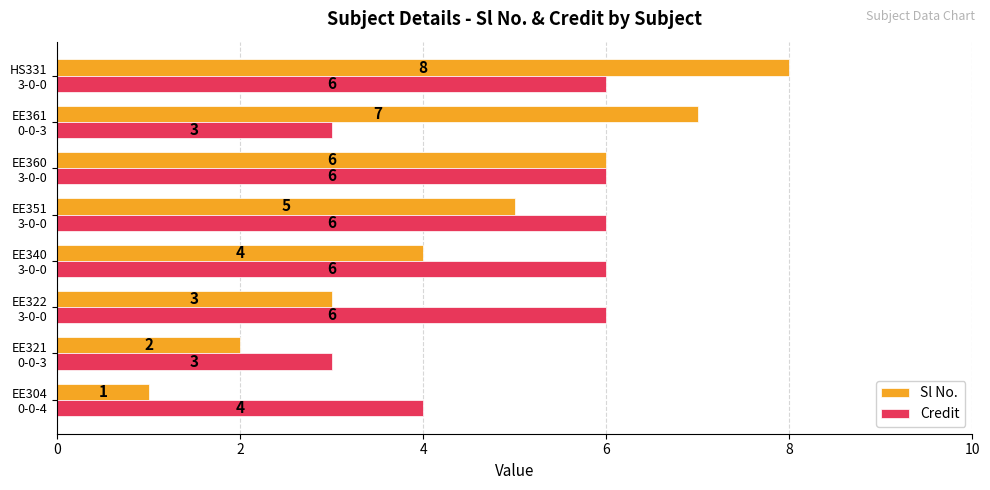

What is the average value of the Credit series?

5